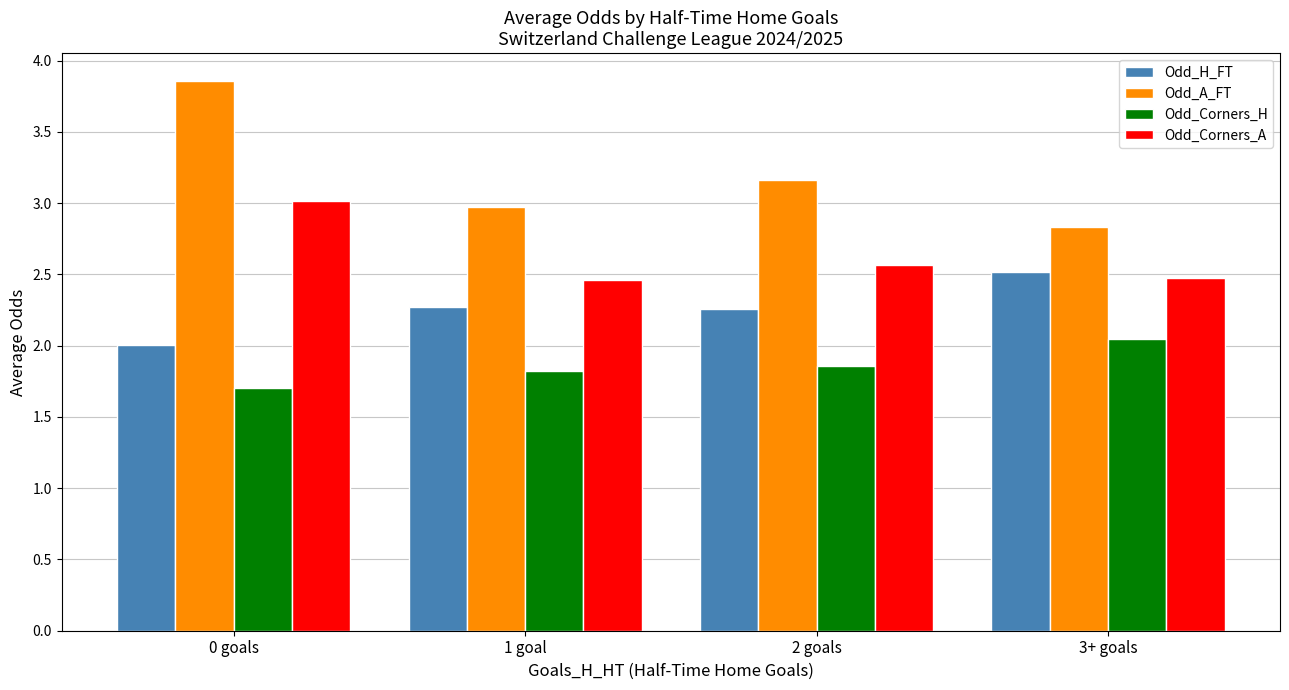

The value of Odd_Corners_A at 3+ goals is 2.5. True or false?

True